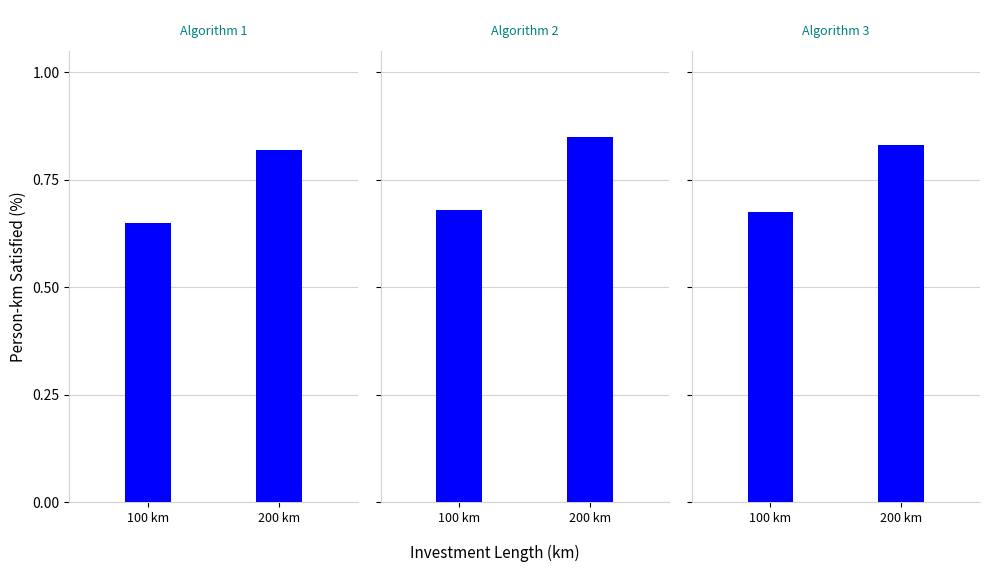

What are all the series names shown in the legend?

100 km, 200 km